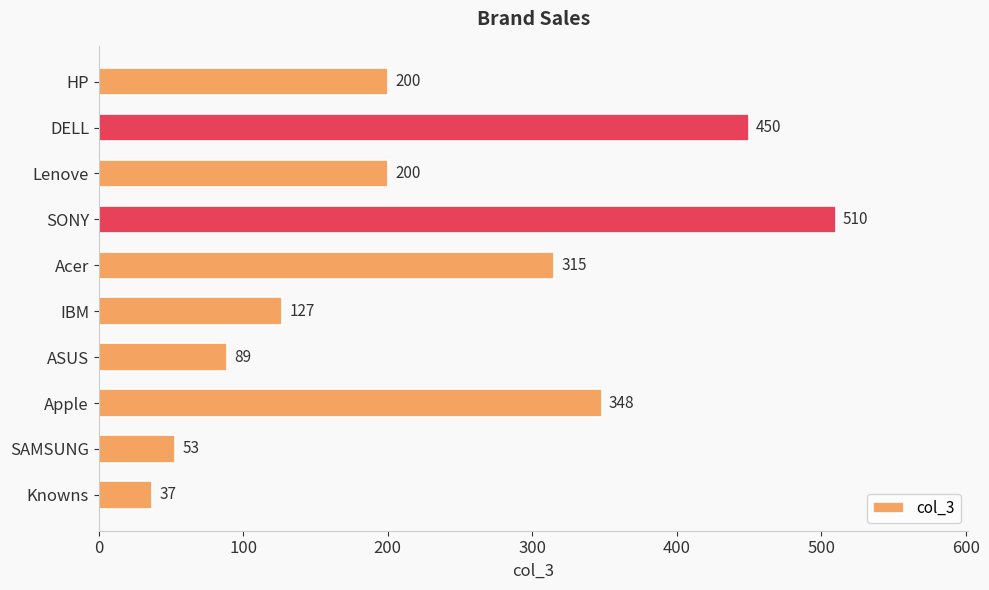

Does the chart contain any negative values?

No